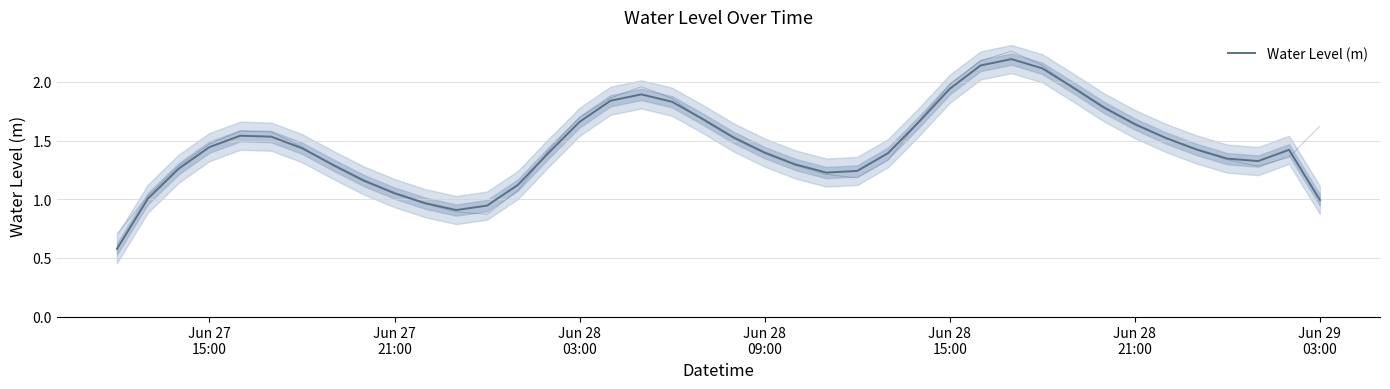

True or false: there are more than 1 points higher than both neighbors.

True